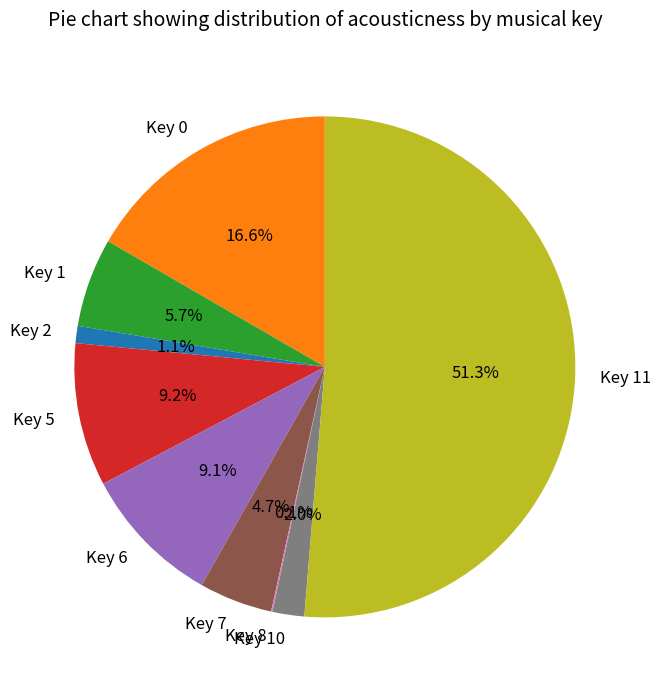

Does Key 11 account for over 50% of the chart?

Yes